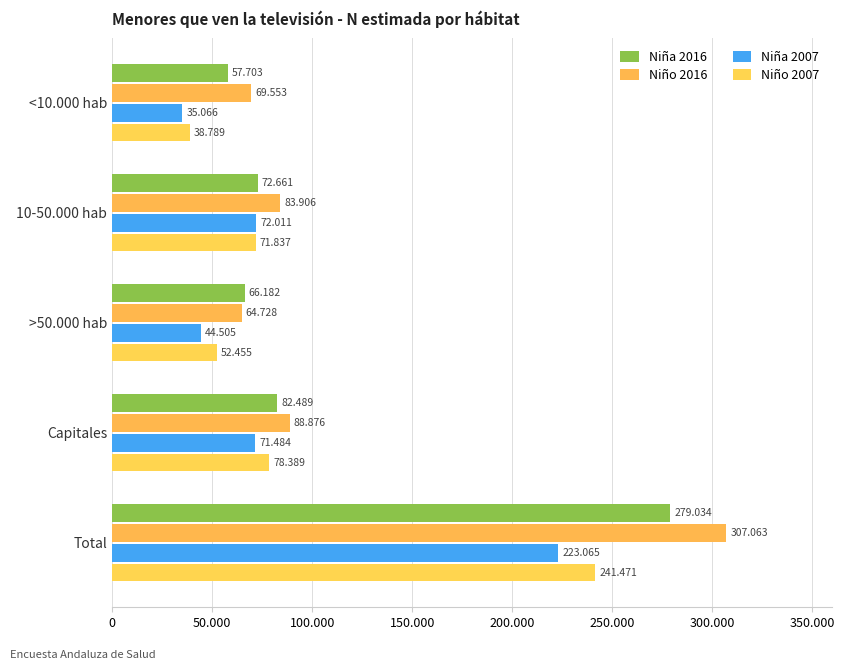

Which series has the largest total across all categories?

Niño 2016